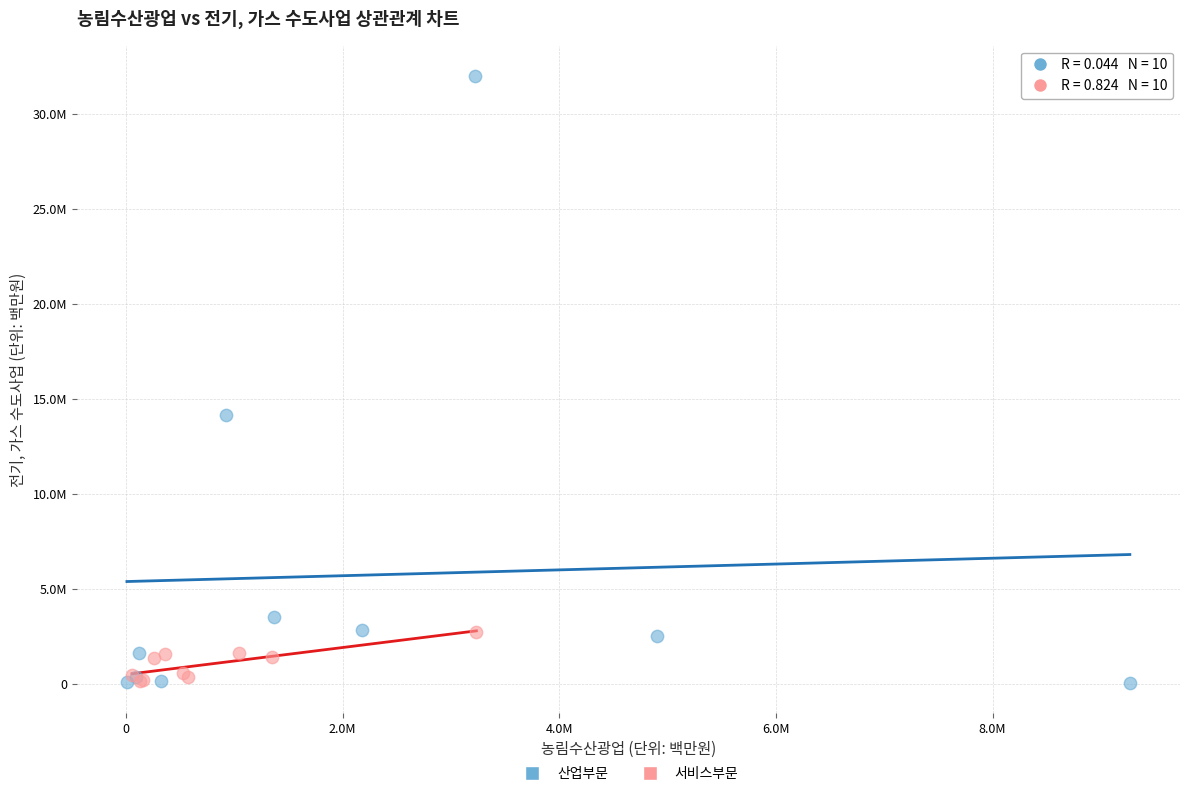

Which series reaches the maximum Y coordinate?

산업부문